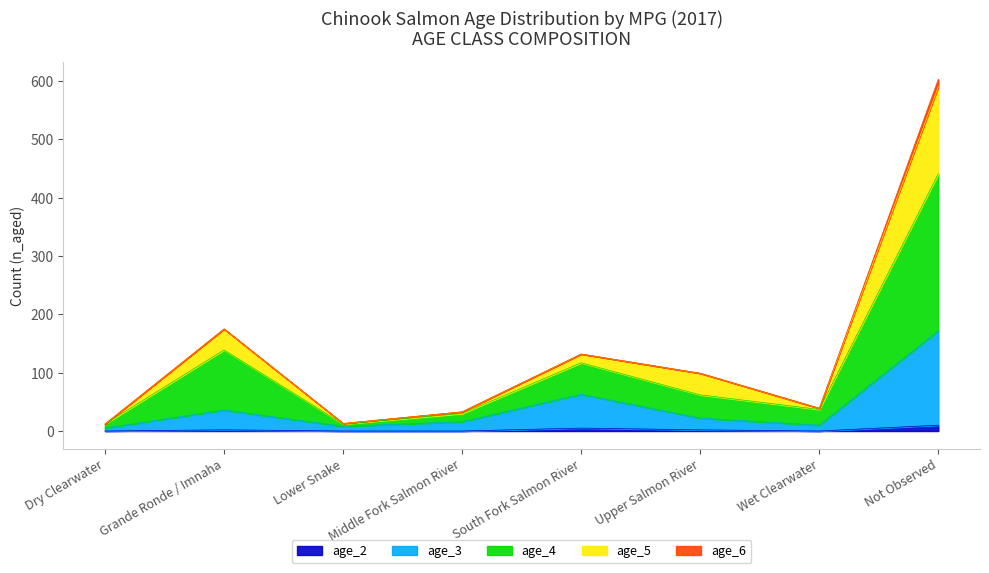

What is the label of the 6th point from the right?

Lower Snake